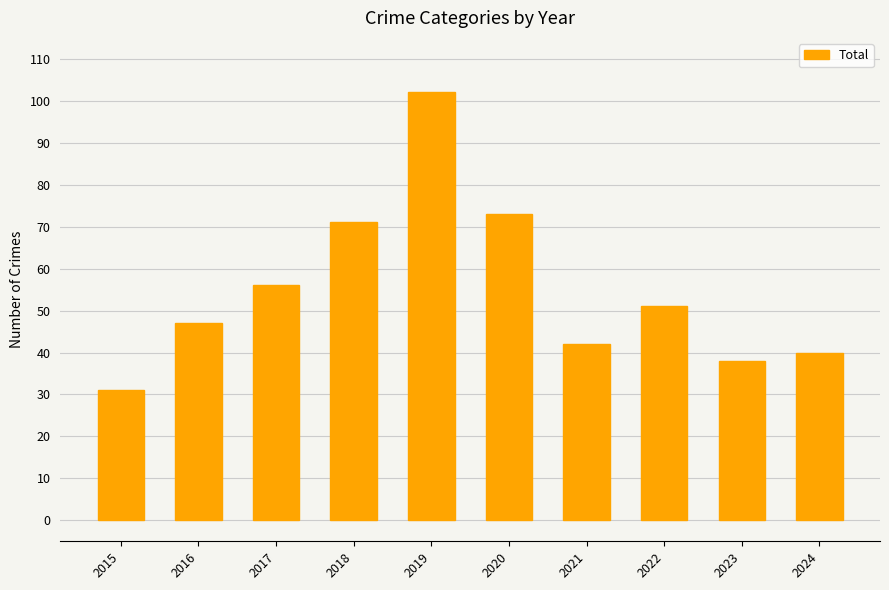

List the labels in order of value, largest first.

2019, 2020, 2018, 2017, 2022, 2016, 2021, 2024, 2023, 2015